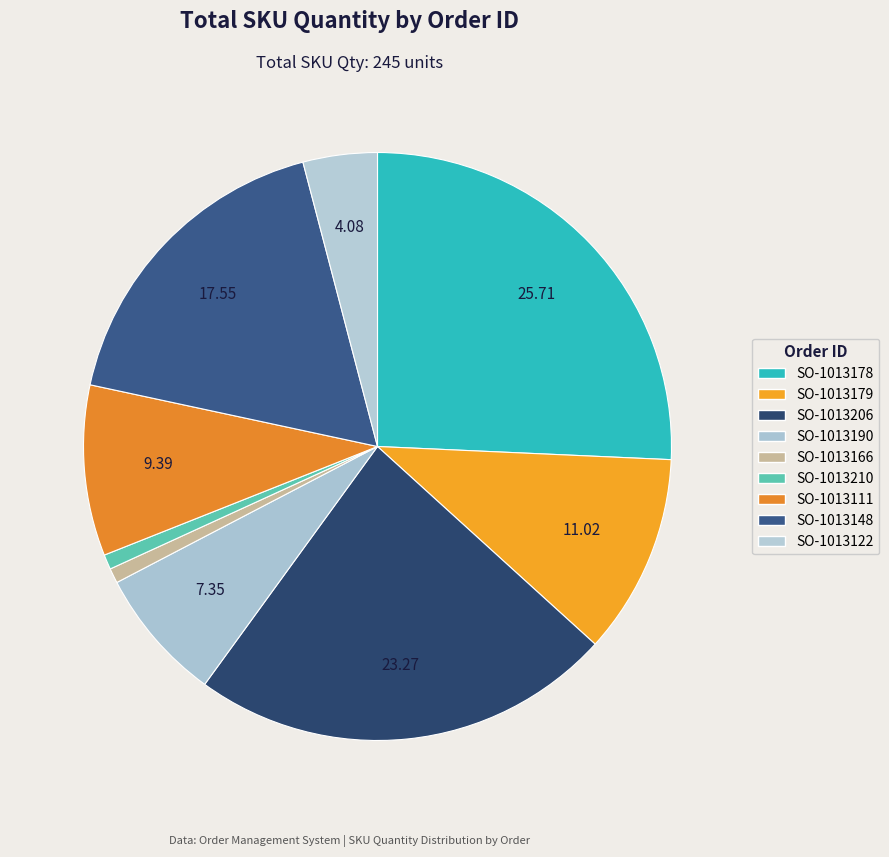

To the nearest percent, what portion does SO-1013166 represent?

1%